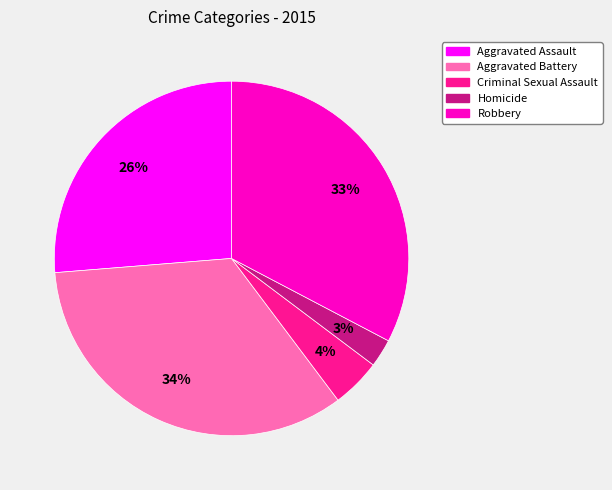

Is it true that Aggravated Battery is 34% of the pie?

True